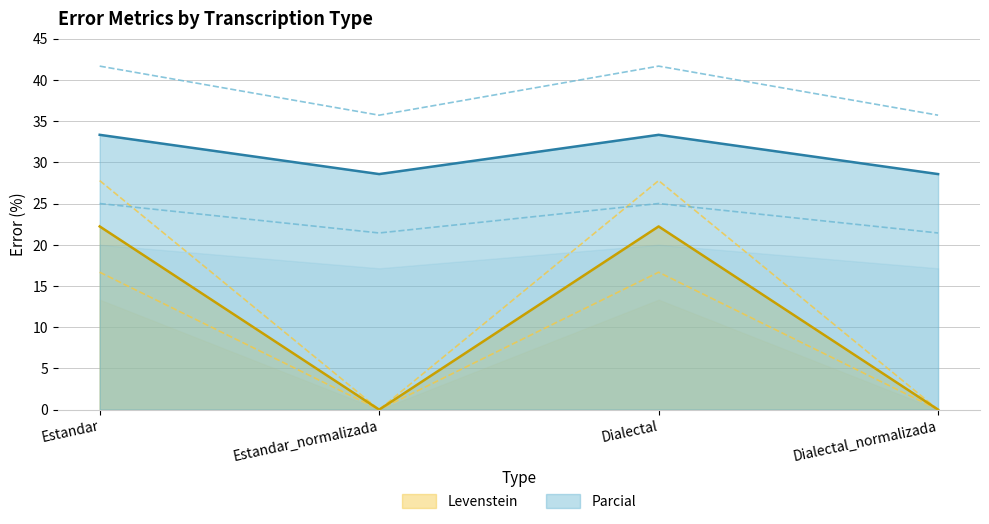

What position from the right is Estandar?

4